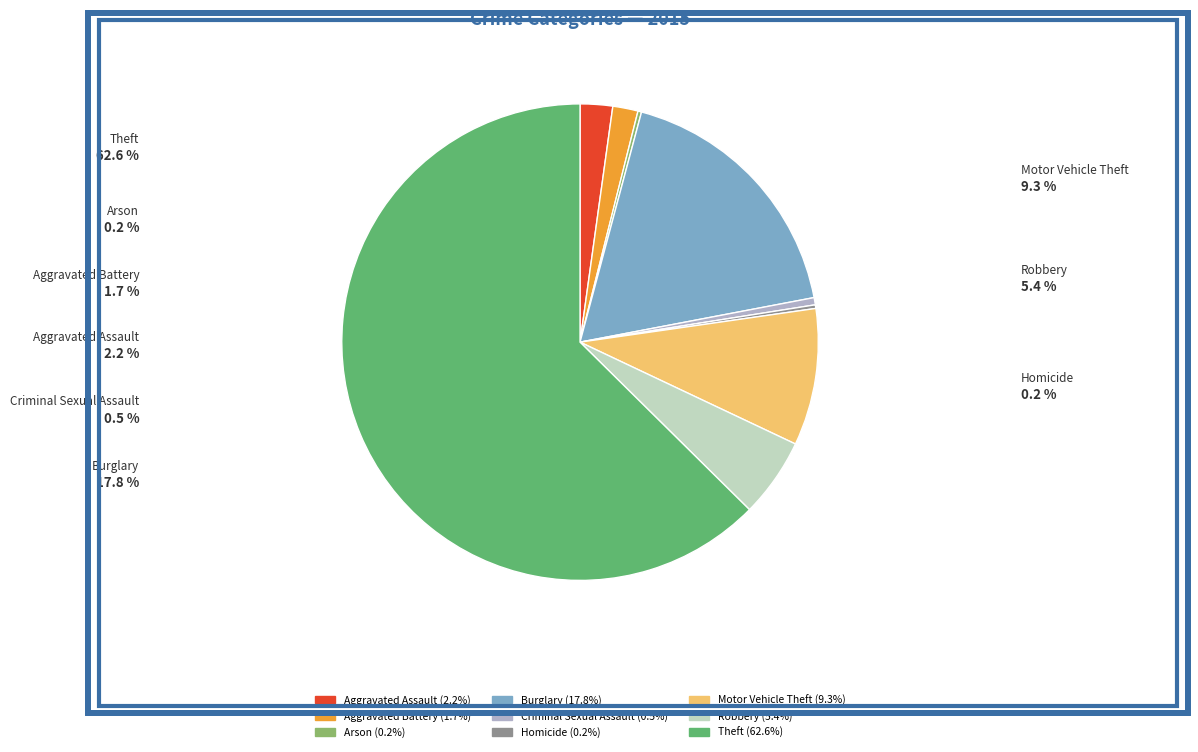

Which slice represents more than half of the pie?

Theft